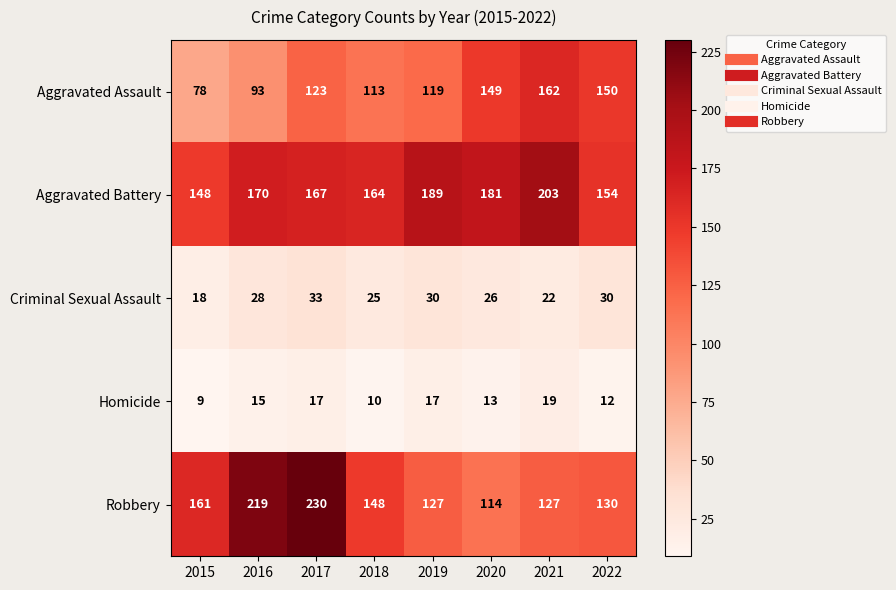

Is it true that Criminal Sexual Assault equals 31 at 2021?

False